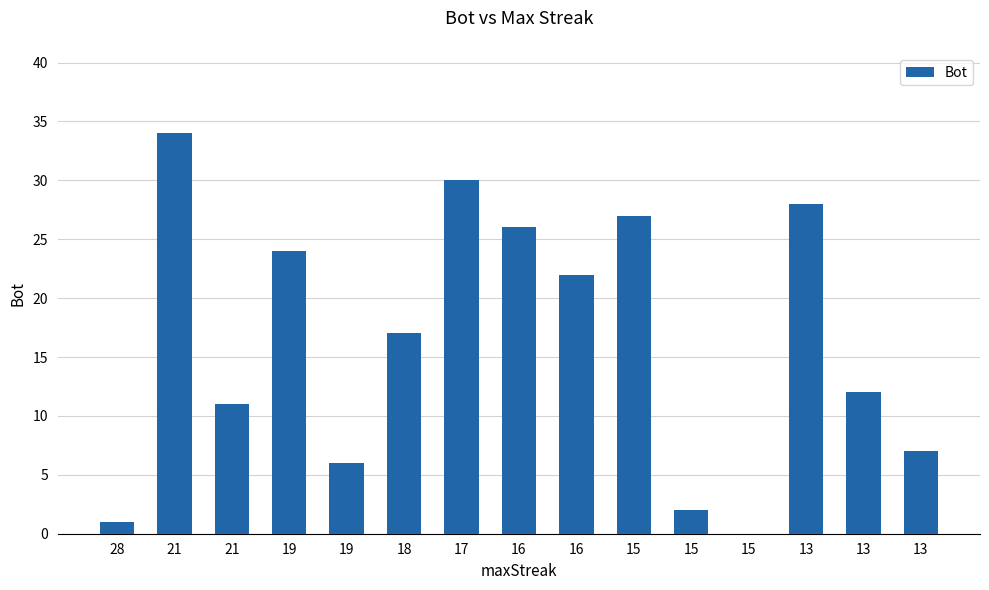

How many series are shown in this chart?

1